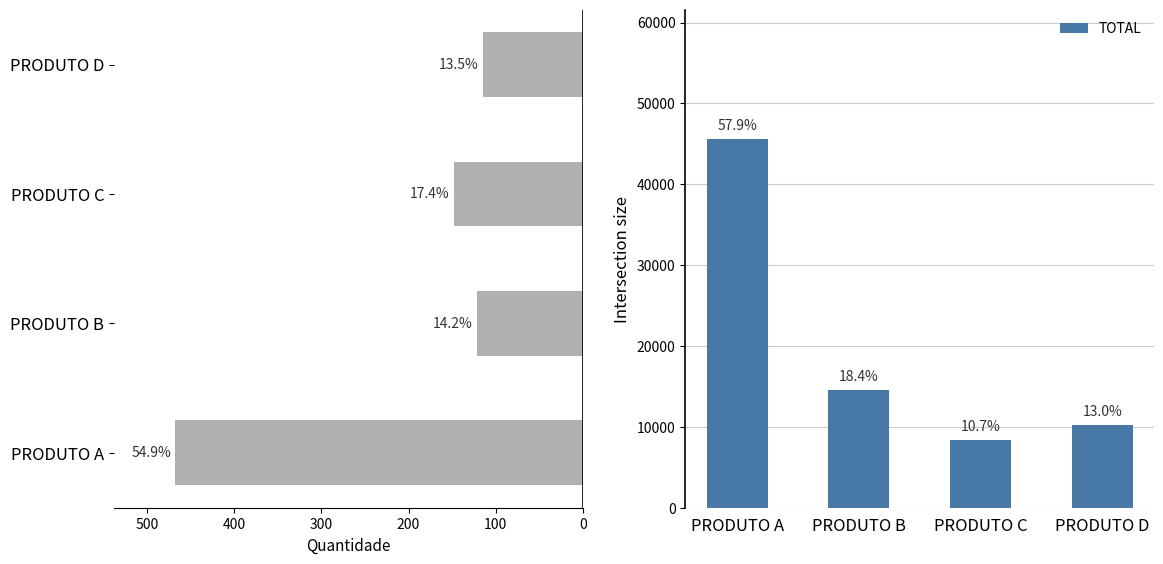

Is the value of TOTAL at PRODUTO B greater than the value of QUANTIDADE at PRODUTO D?

Yes